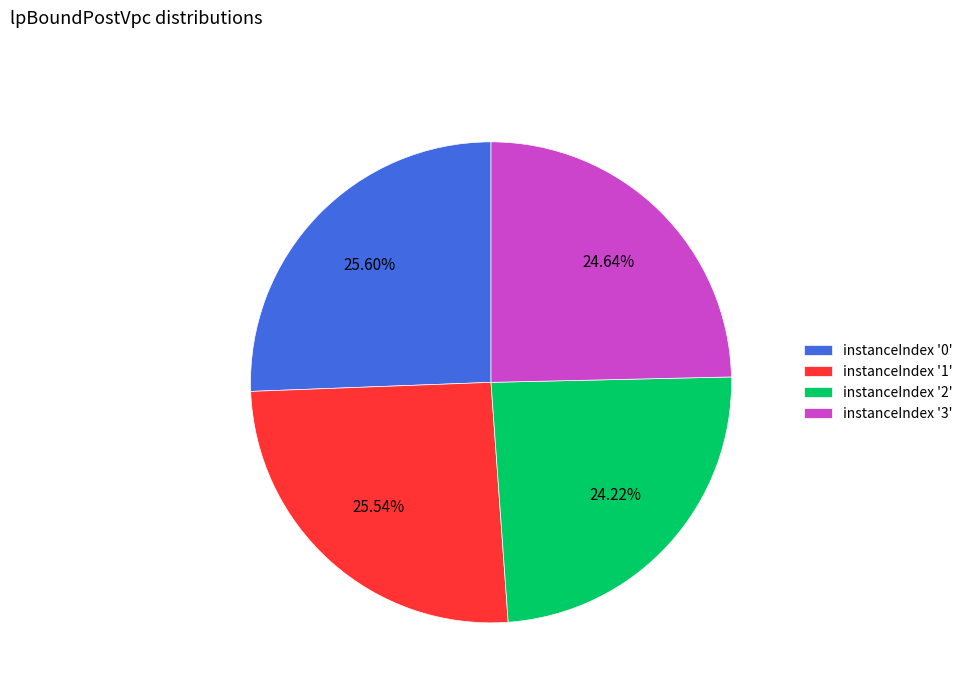

Between instanceIndex '2' and instanceIndex '0', which is larger?

instanceIndex '0'